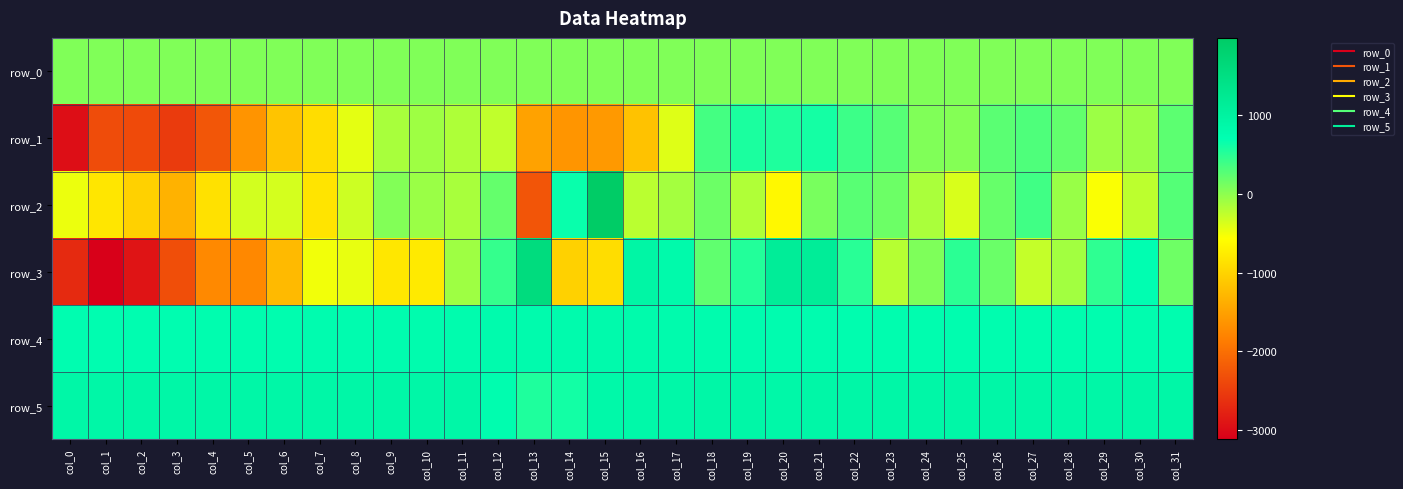

At which category is the sum across all series the highest?

col_21